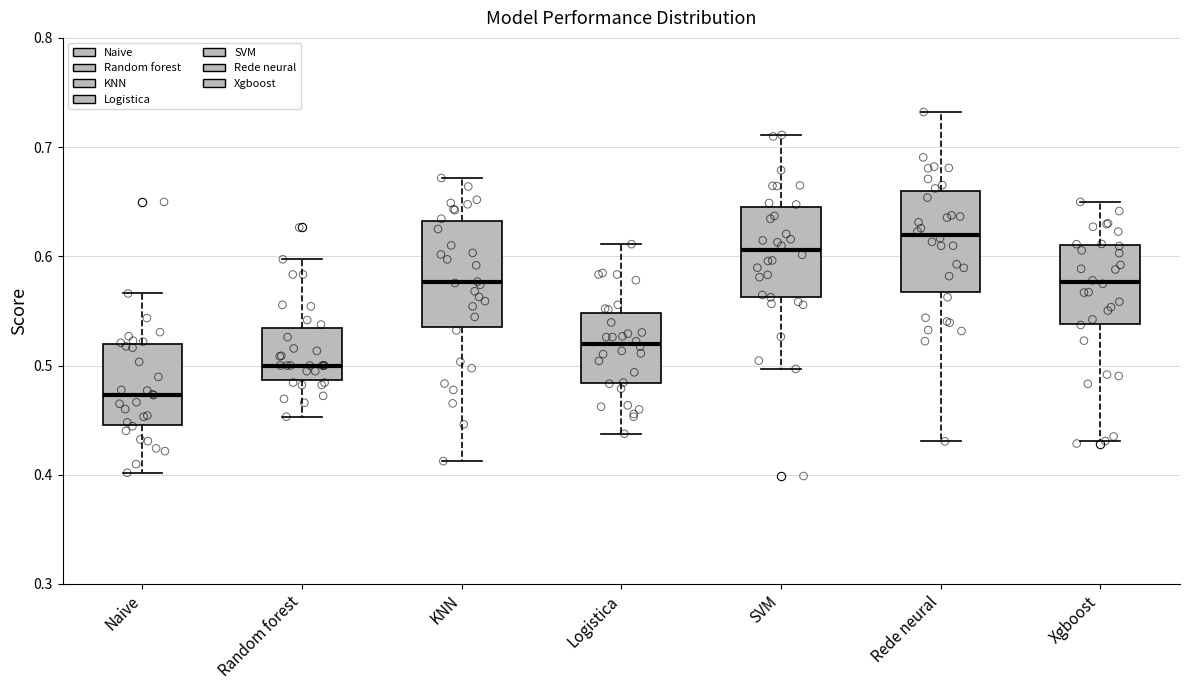

Which box's median line is the lowest?

Naive